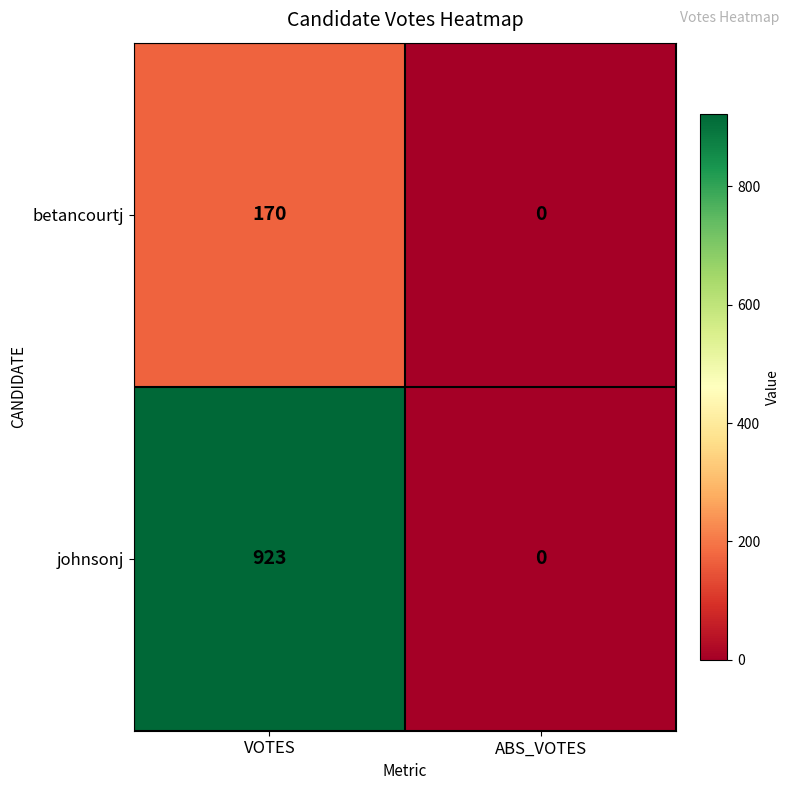

Which series has the widest spread of values?

johnsonj